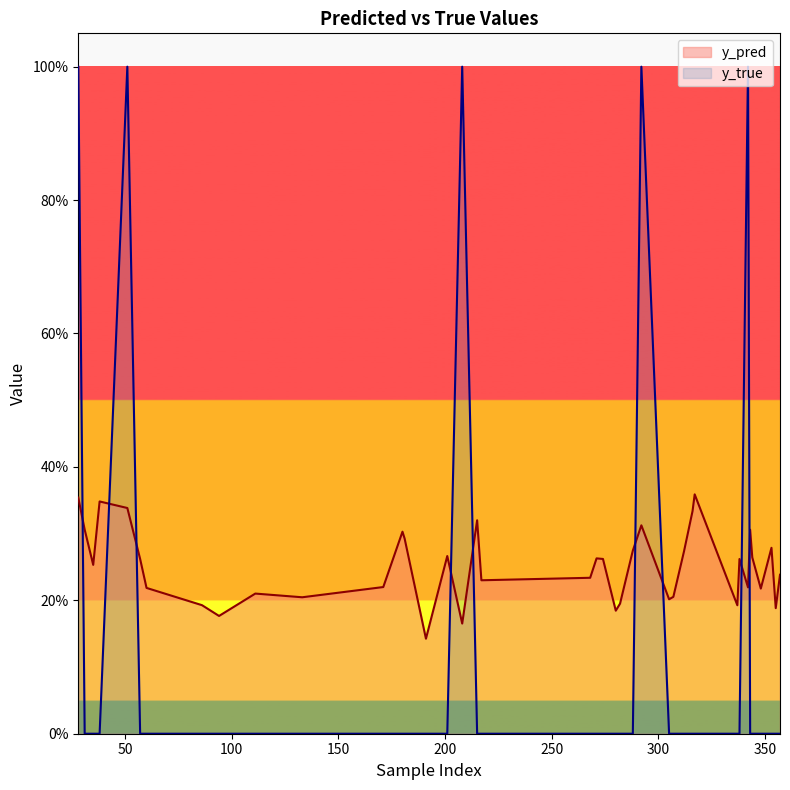

Which category has the highest value in the y_pred series?

317